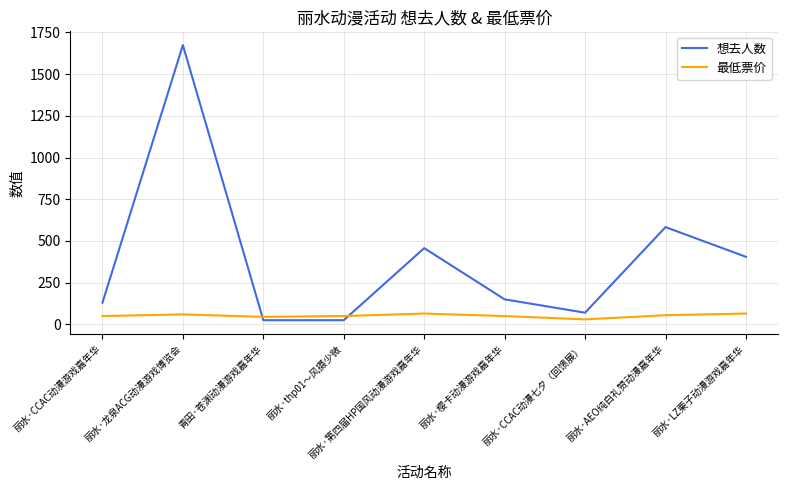

In 最低票价, how many points are lower than both neighbors (excluding endpoints)?

2